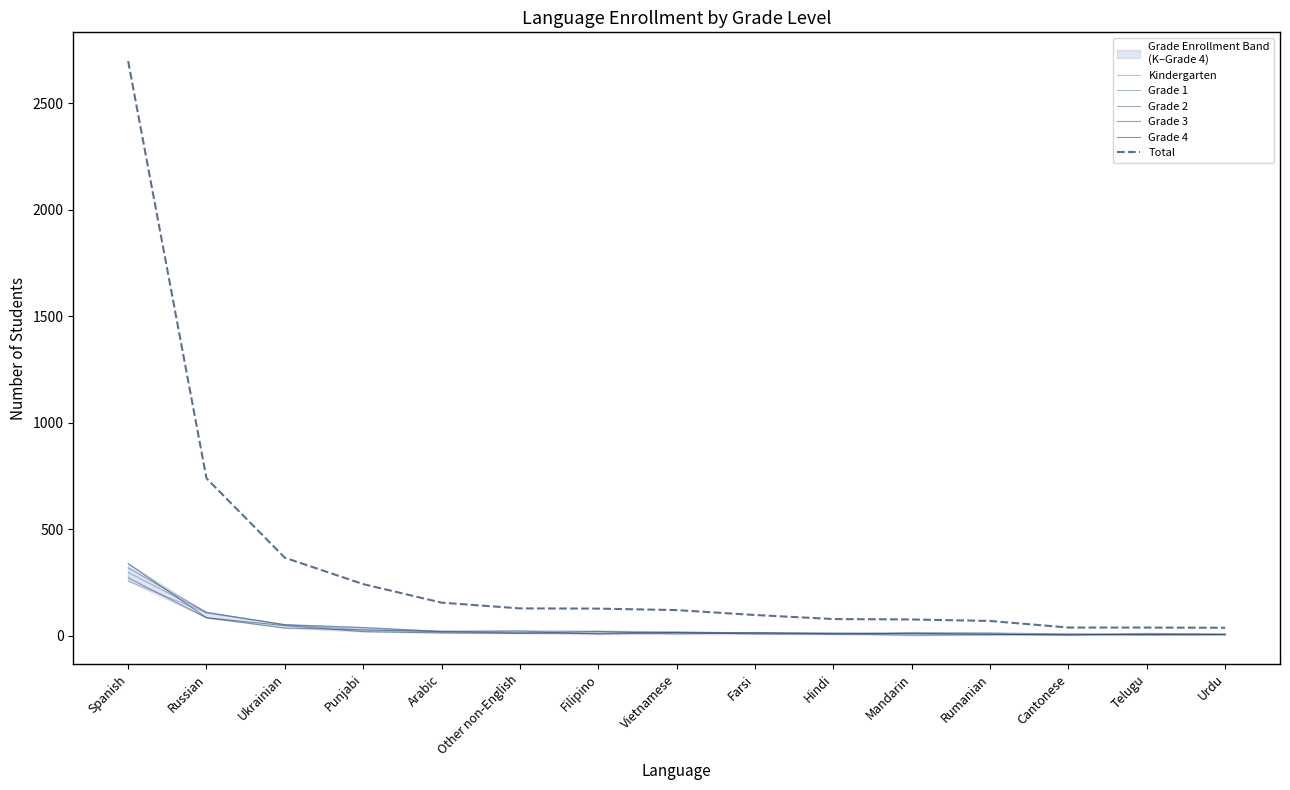

How many data points in Total are above 120?

7